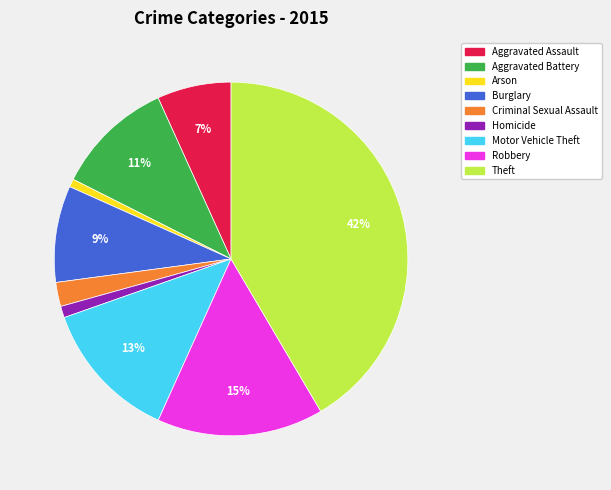

How many slices are in this pie chart?

9